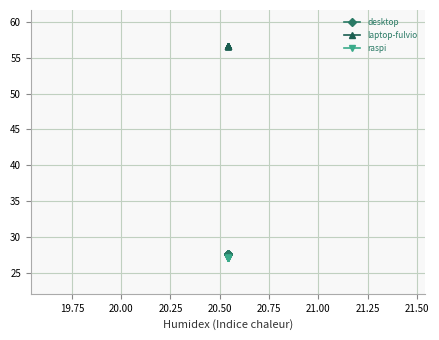

Rank the series by their maximum value, from highest to lowest.

laptop-fulvio, desktop, raspi